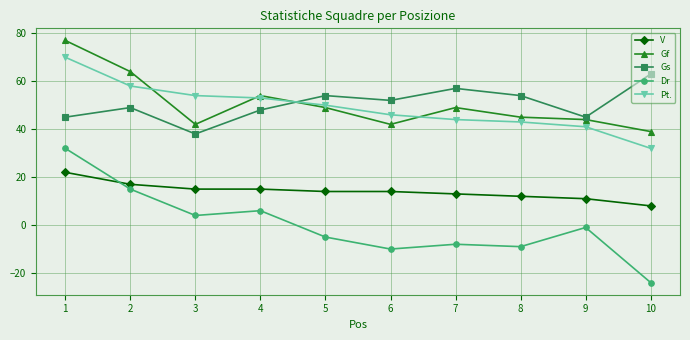

What is the value of the Pt. point at the 7th from the left?

44